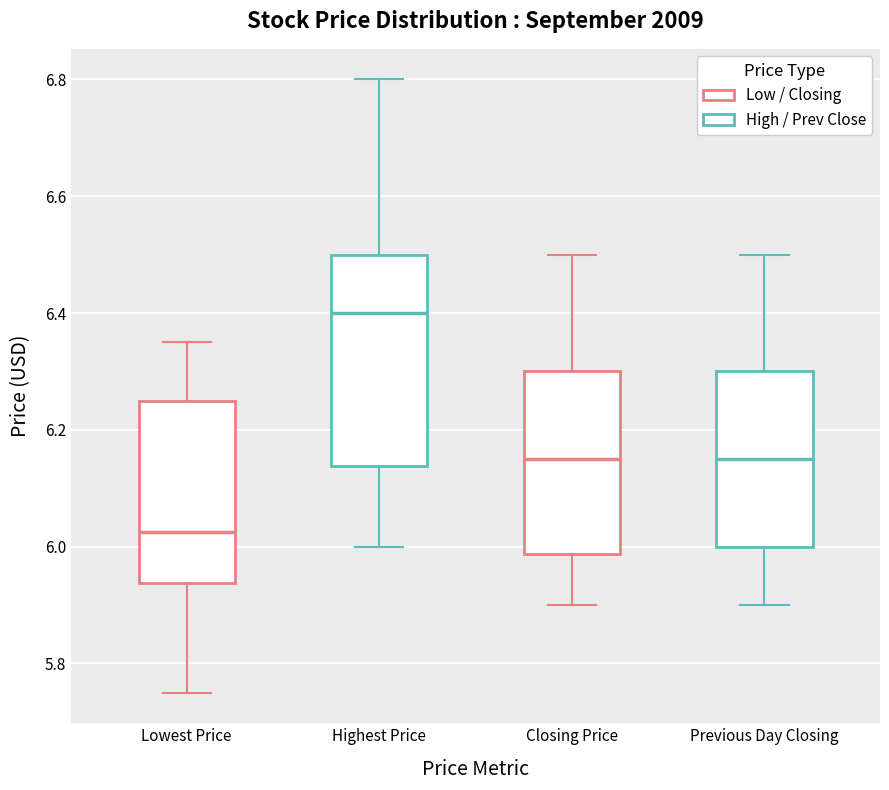

Which box's median line is the lowest?

Lowest Price